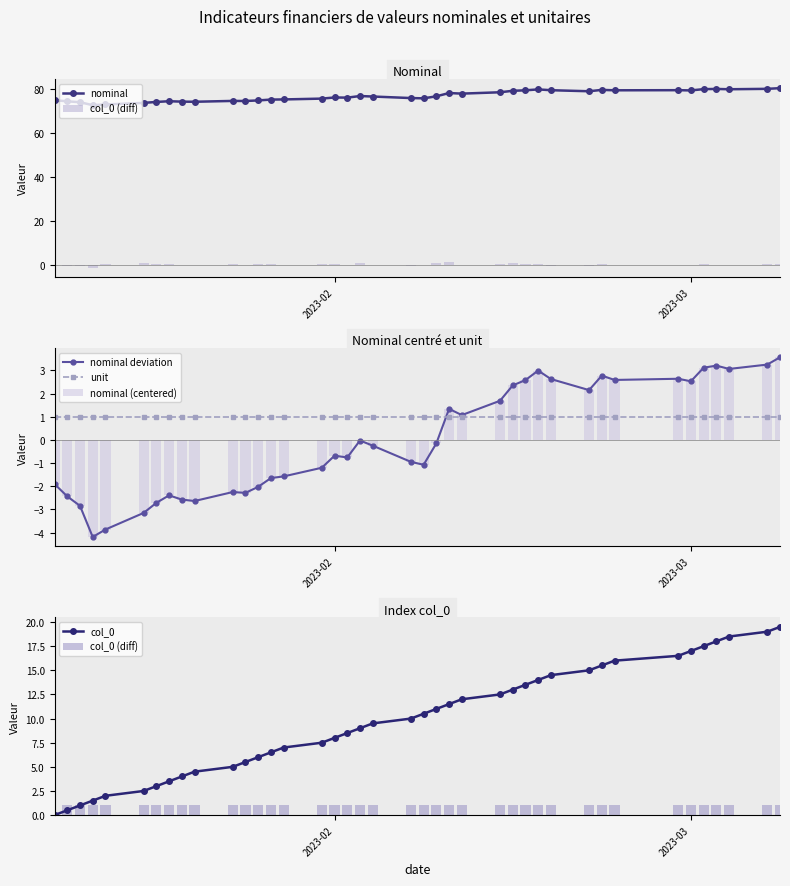

The nominal deviation series shows -0.7 at 2023-02. True or false?

True